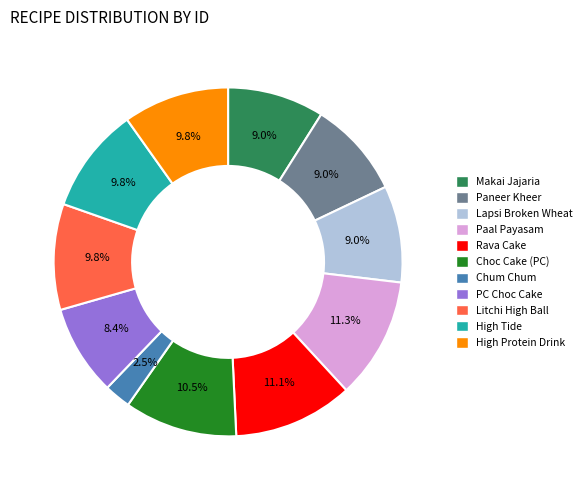

Which slice is the smallest?

Chum Chum